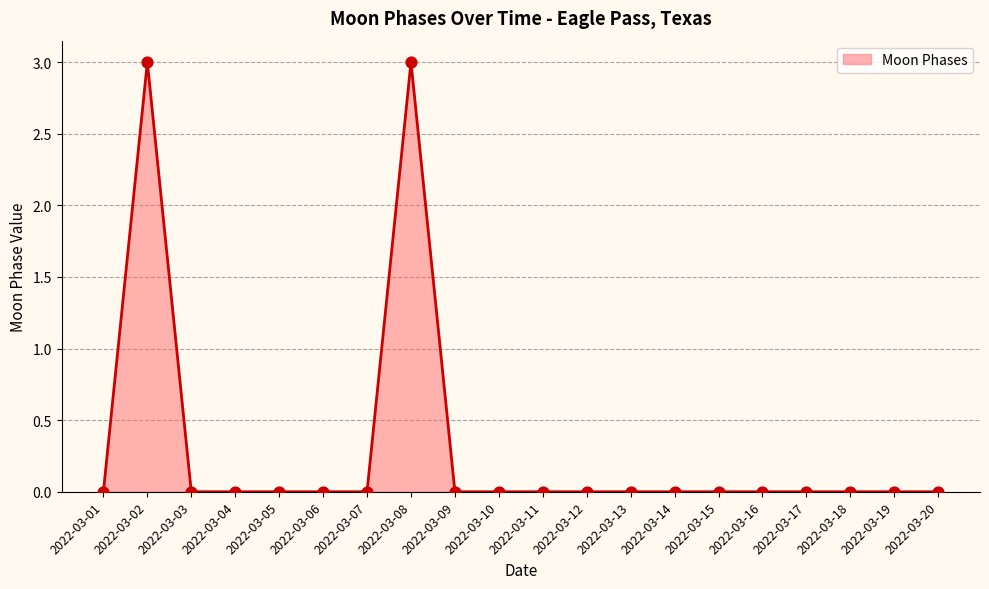

What is the change in value from 2022-03-08 to 2022-03-17?

-3